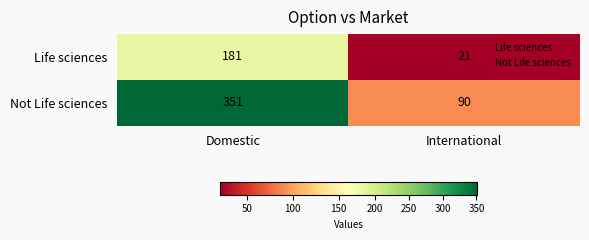

What is the sum of the Not Life sciences values at International and Domestic?

441